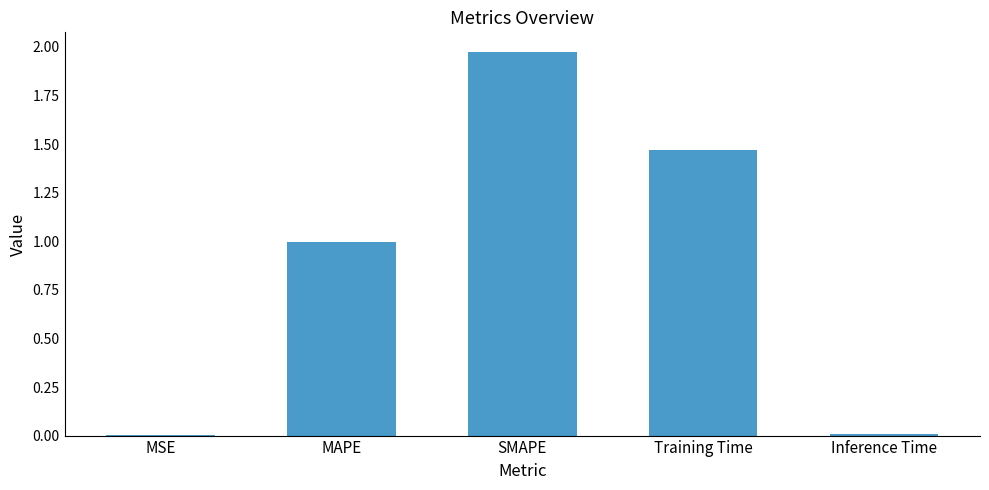

Is it true that the value at MAPE is 1.7?

False